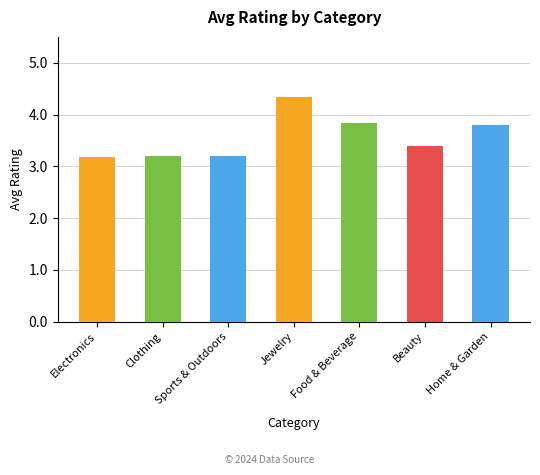

Count the values in the range 3 to 4.

6